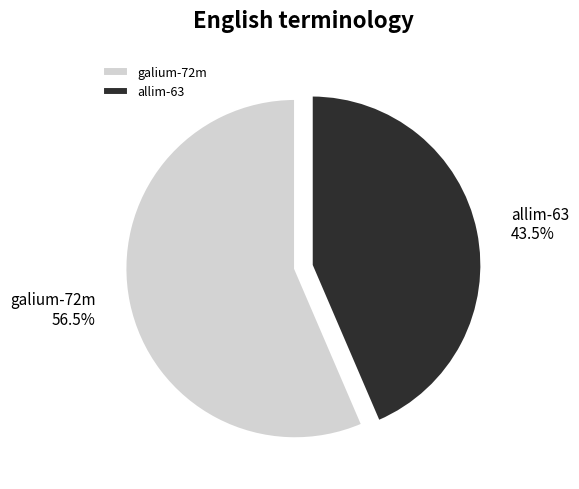

To the nearest percent, what is the difference between the largest and smallest slice percentages?

13%